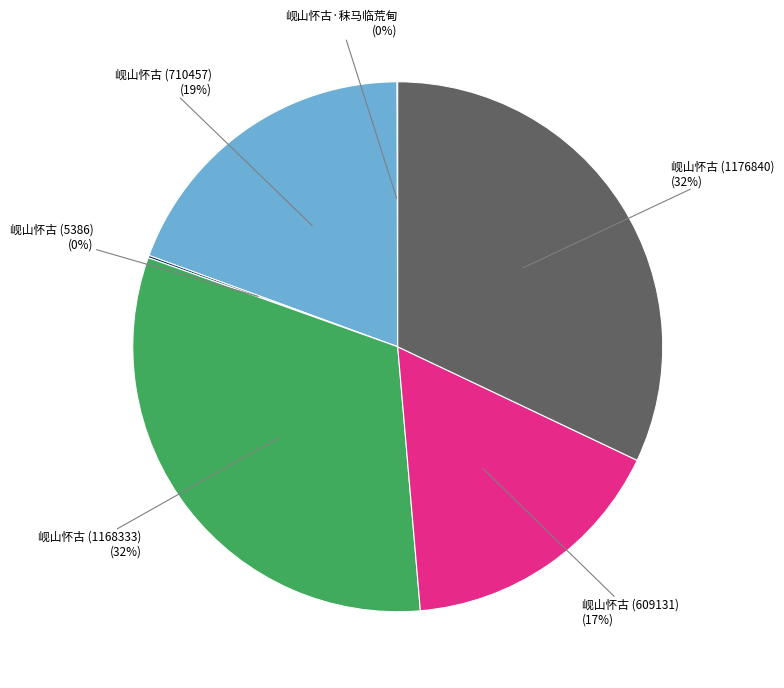

Does 岘山怀古 (609131) account for over 50% of the chart?

No